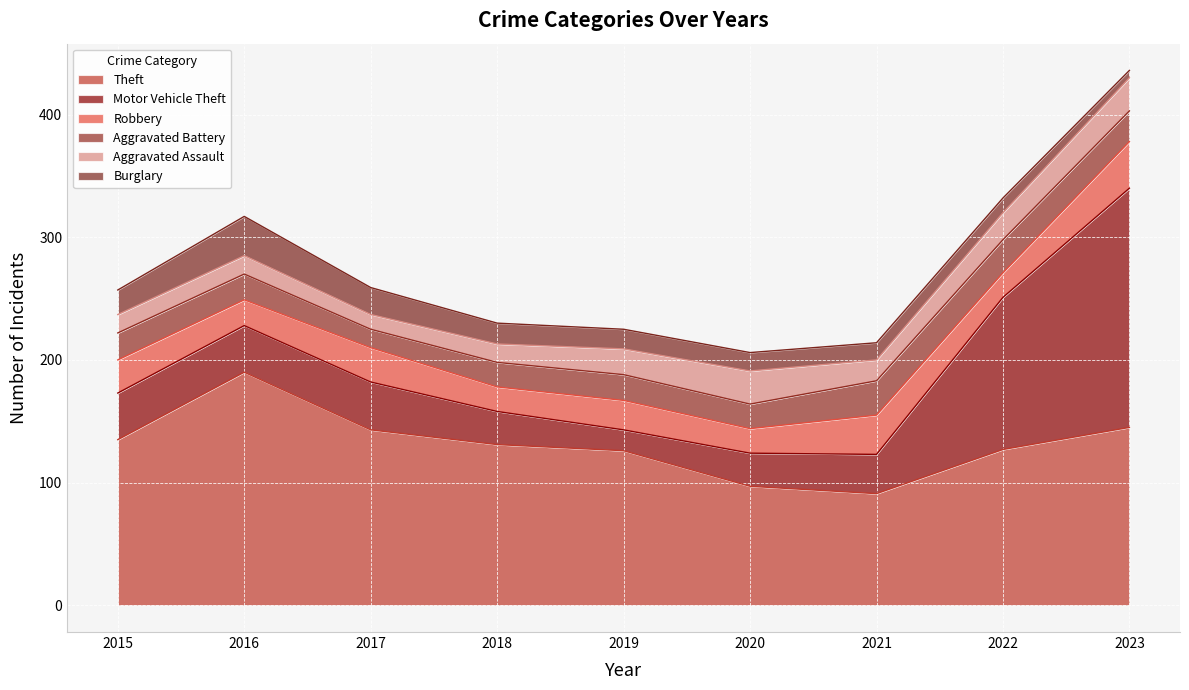

The value of Robbery at 2018 is 27. True or false?

False